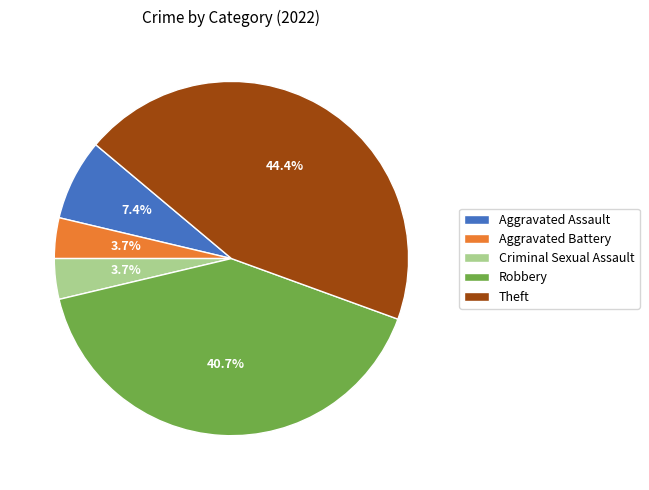

To the nearest percent, what is the difference between the Aggravated Assault and Robbery slice percentages?

33%